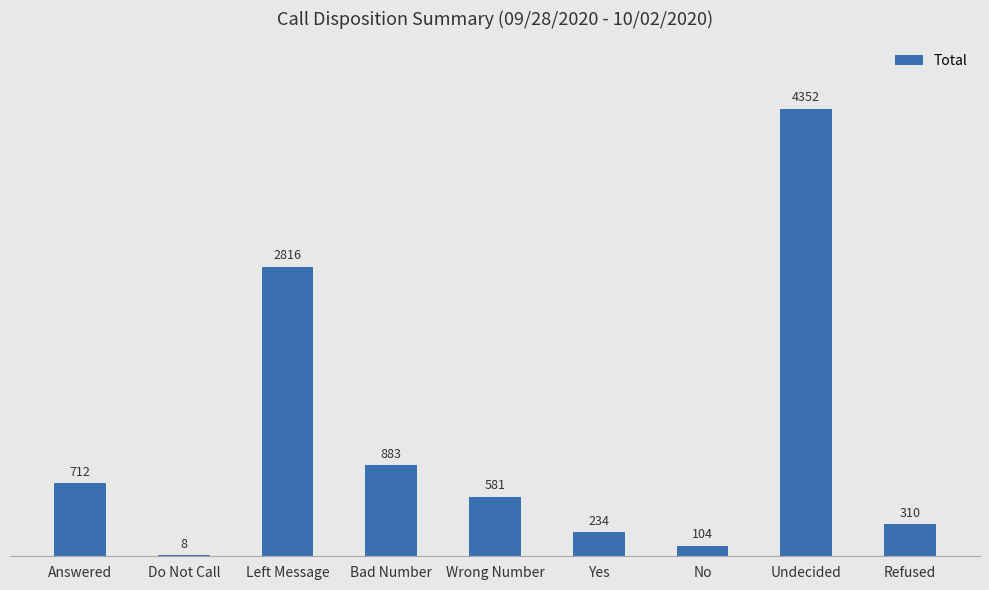

Which has a higher value, Answered or Do Not Call?

Answered